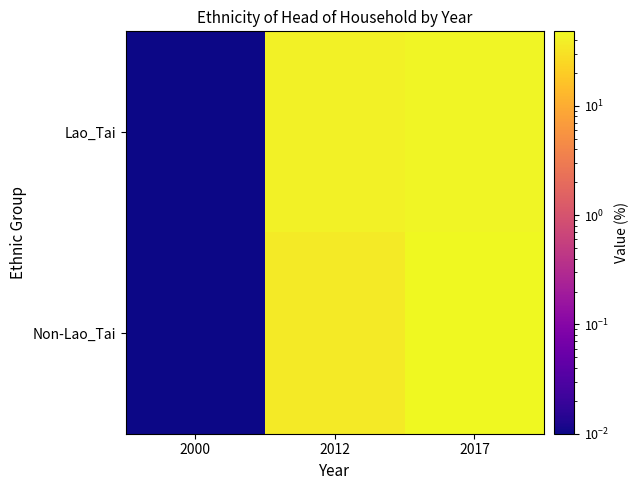

List the series in order of their peak value, lowest first.

Lao_Tai, Non-Lao_Tai